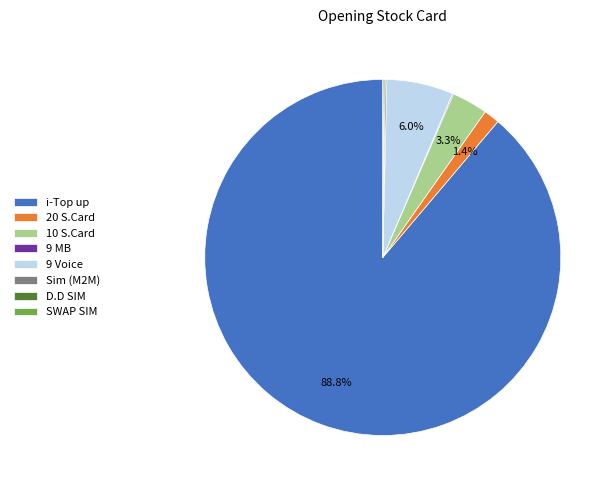

What percentage is the 10 S.Card slice, to the nearest percent?

3%